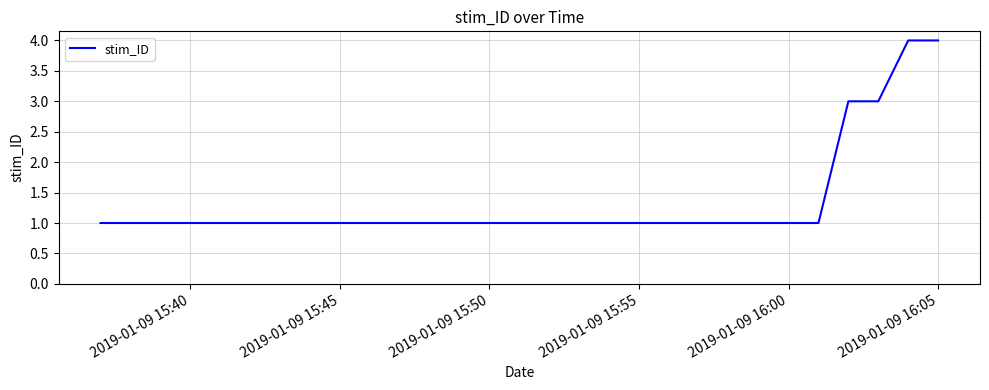

What is the maximum value shown in the chart?

4